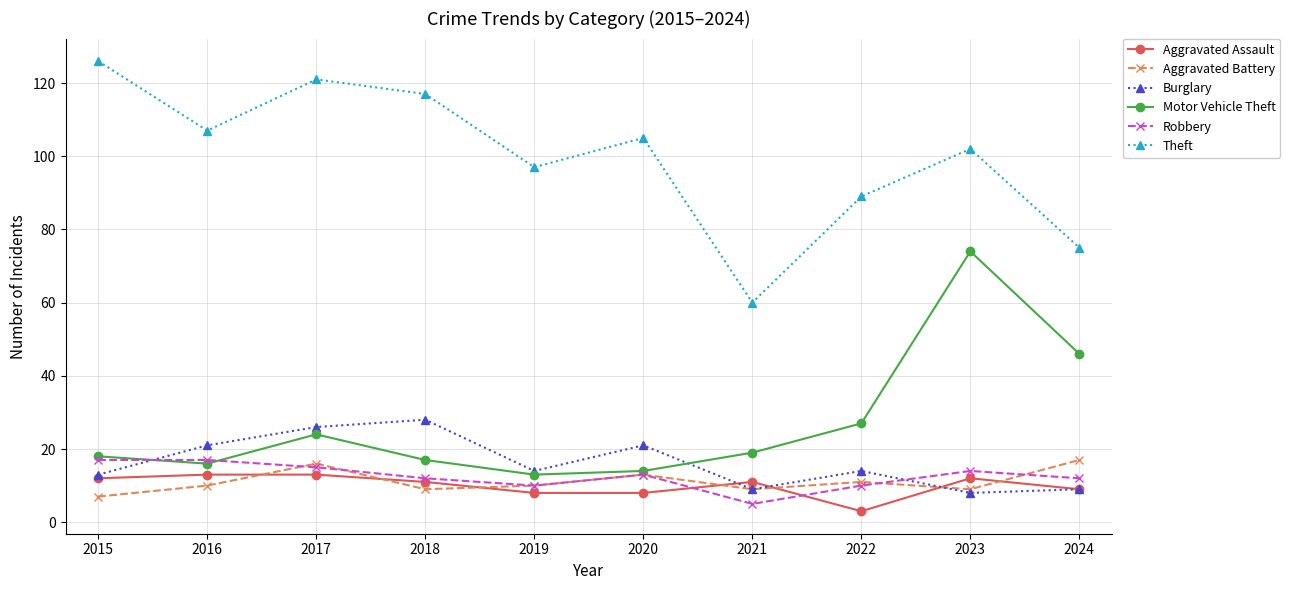

At which category does Theft reach its first local peak?

2017